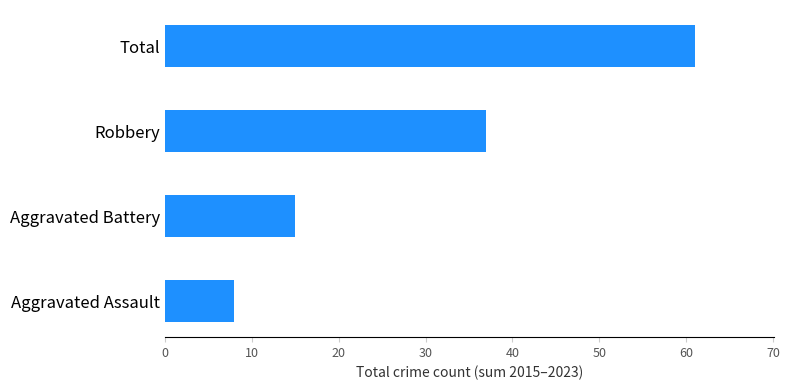

At which label is the value closest to 34?

Robbery